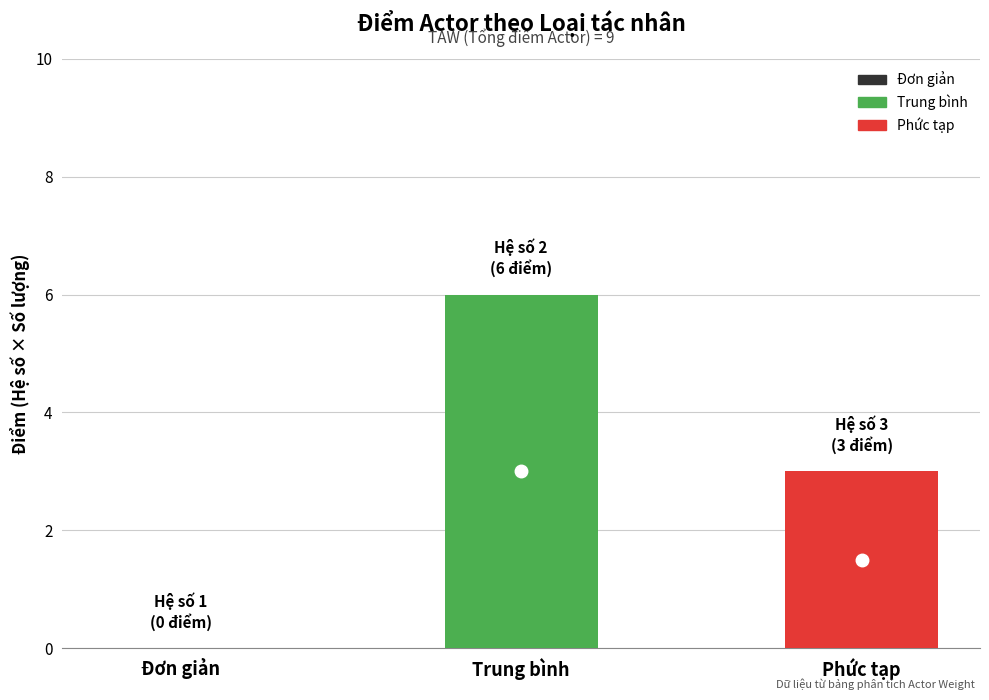

What is the highest value of the Trung bình series?

6